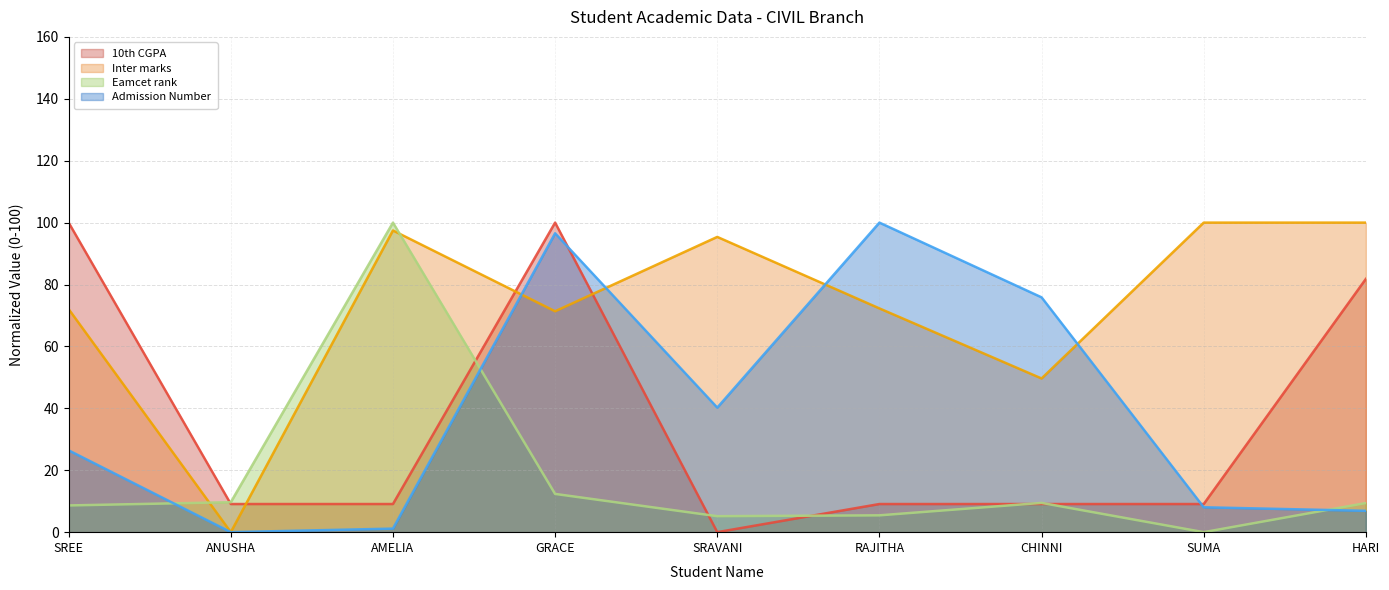

True or false: Inter marks and Eamcet rank cross at least once.

True